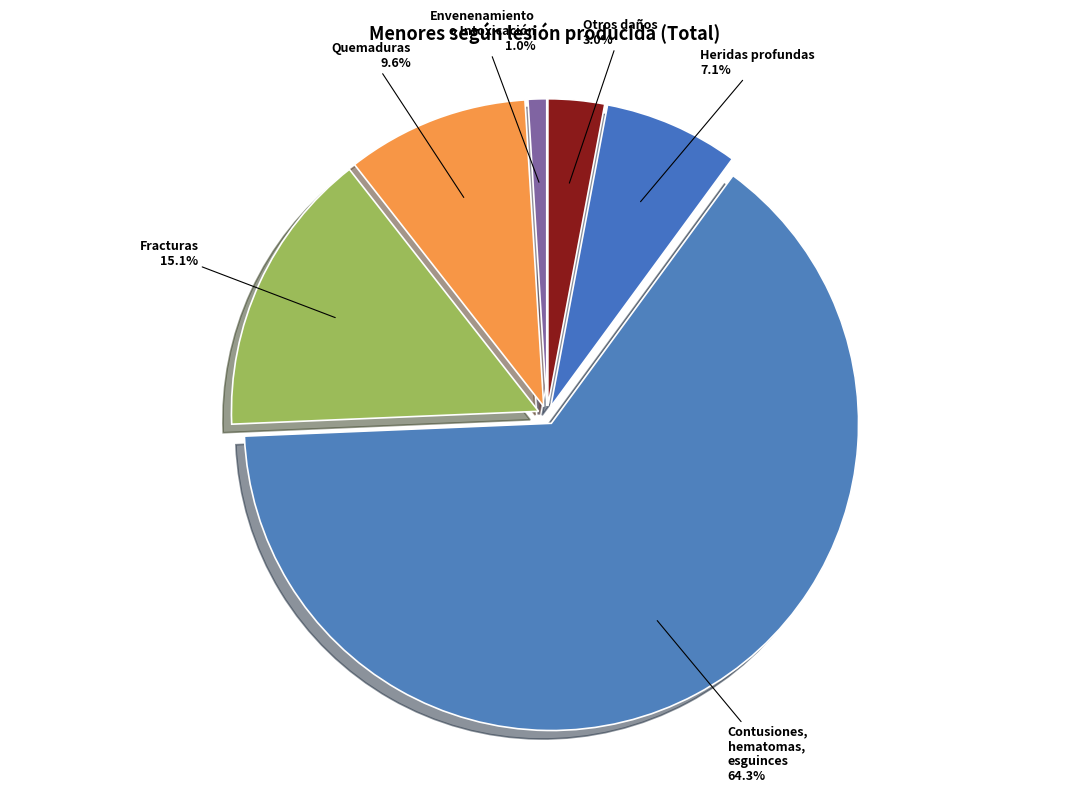

Approximately how many times larger is the value at Contusiones, hematomas, esguinces compared to Fracturas?

4.3